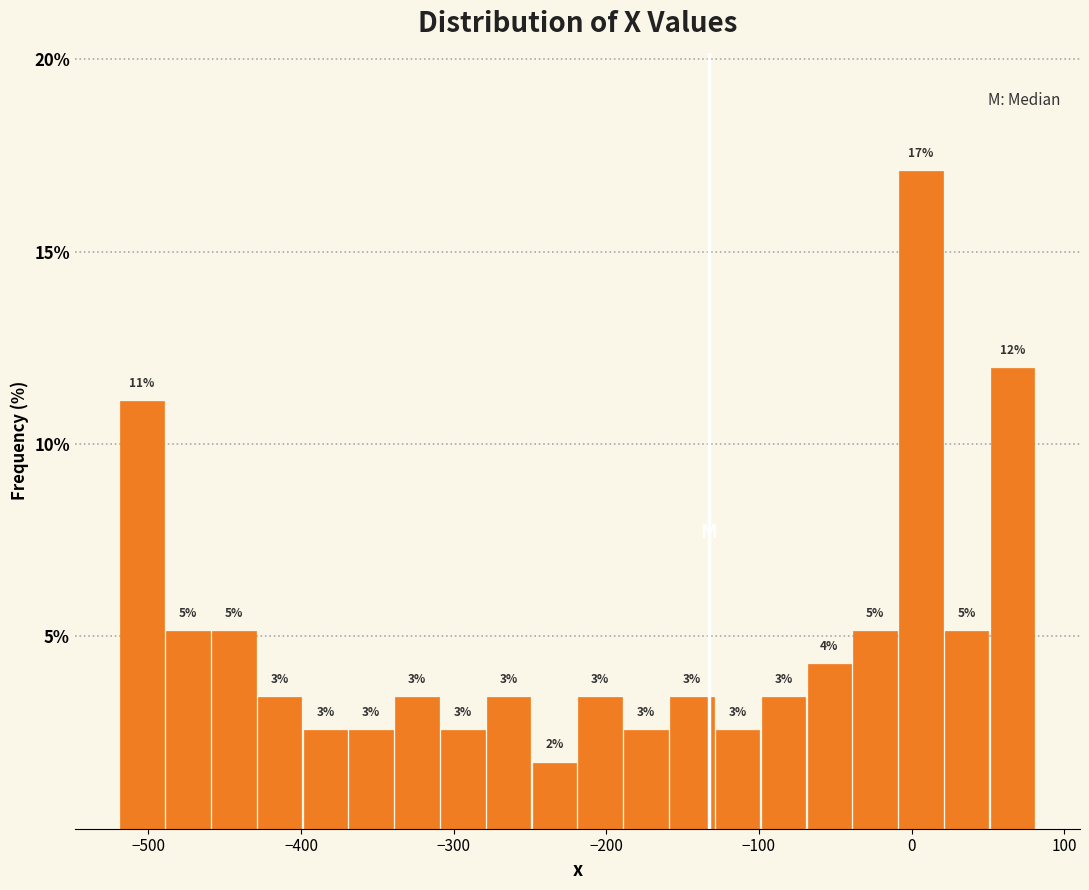

Read against the x-axis, roughly where is the centre of the tallest bar?

10